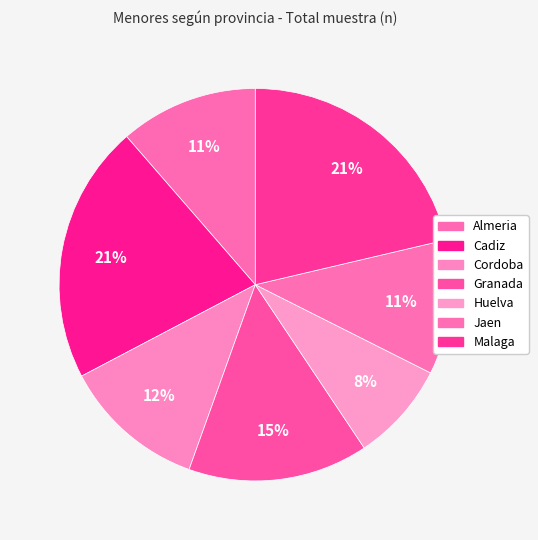

Is there any slice that represents more than half of the pie?

No